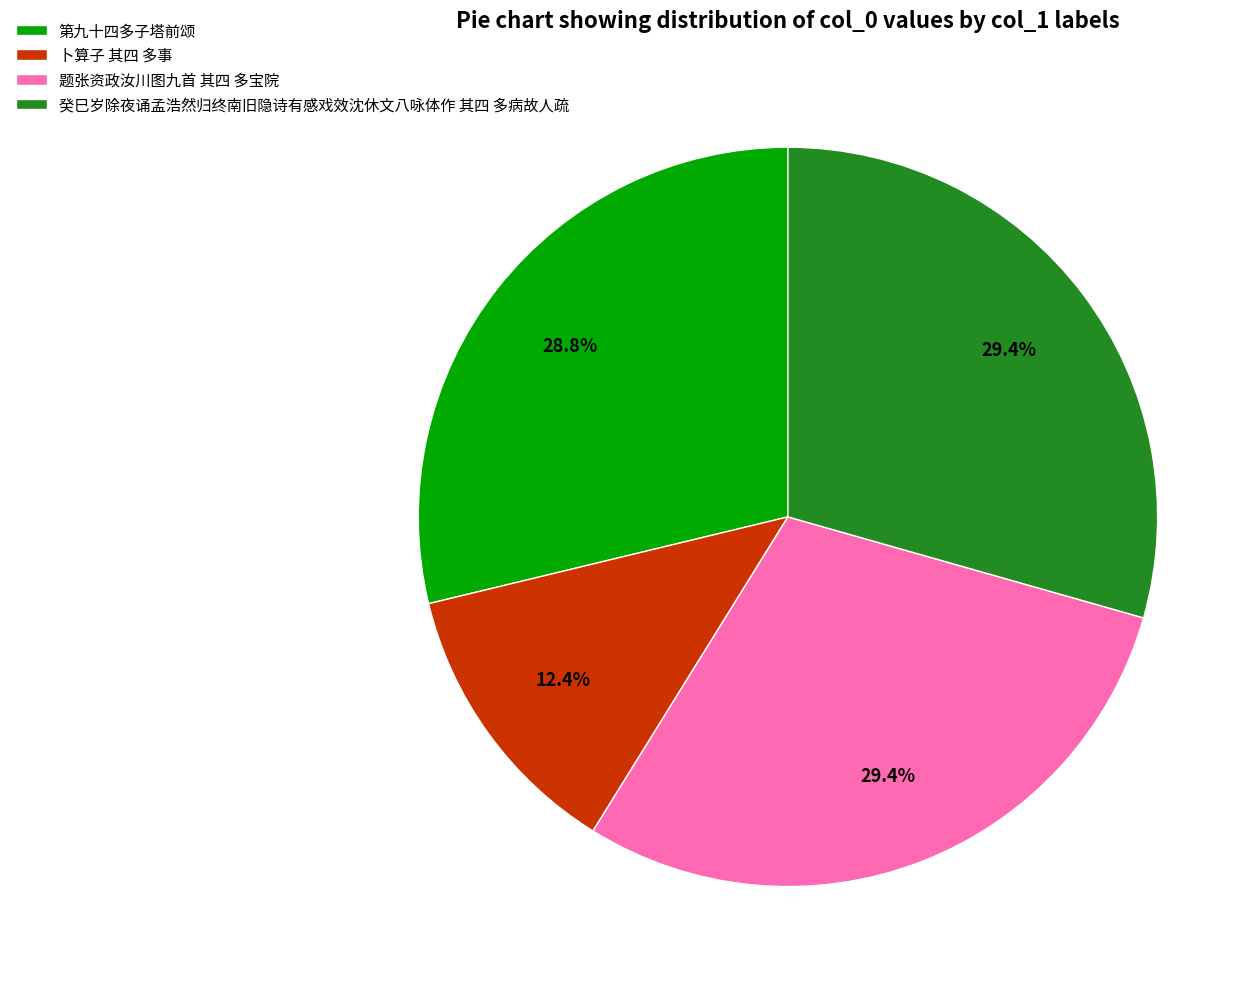

Is it true that 题张资政汝川图九首 其四 多宝院 is 22% of the pie?

False